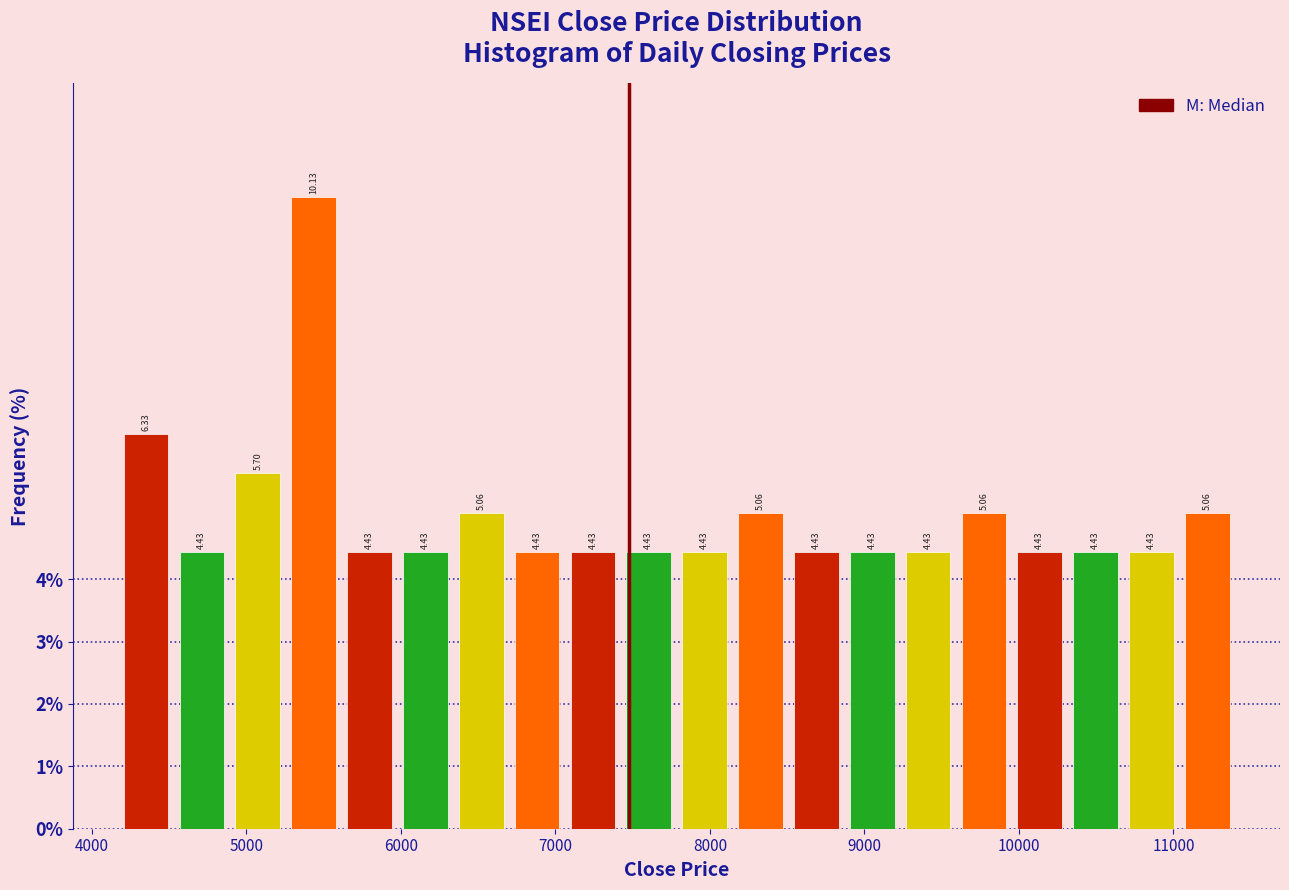

Around what value on the x-axis is the tallest bar? Give the approximate position of its centre, as read against the axis.

5400